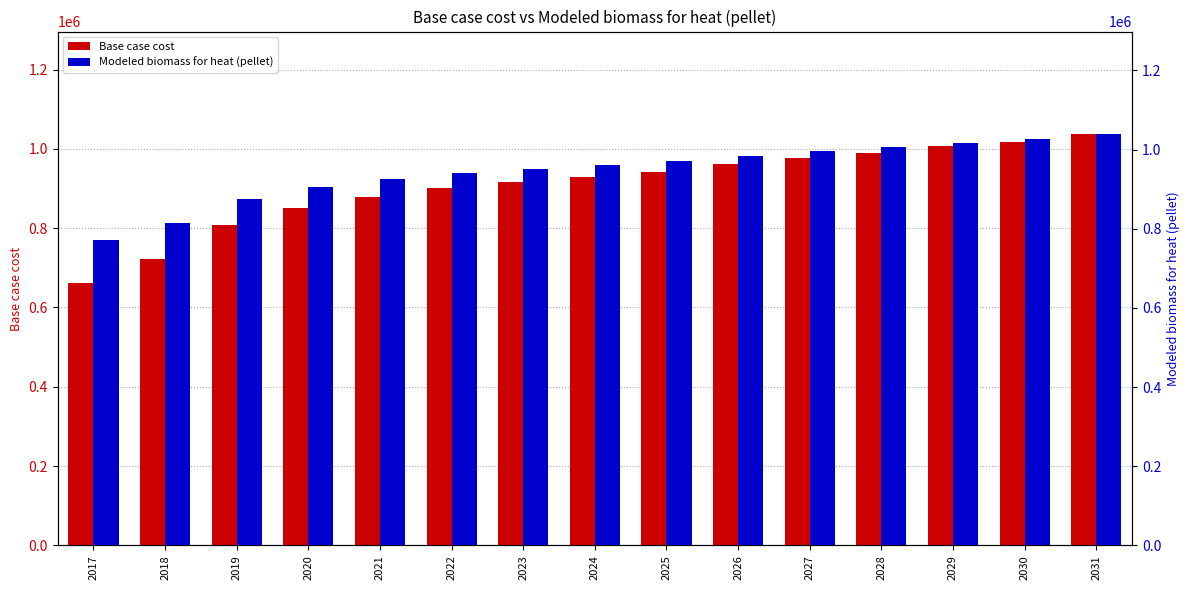

The Modeled biomass for heat (pellet) series shows 1017426.7 at 2029. True or false?

True